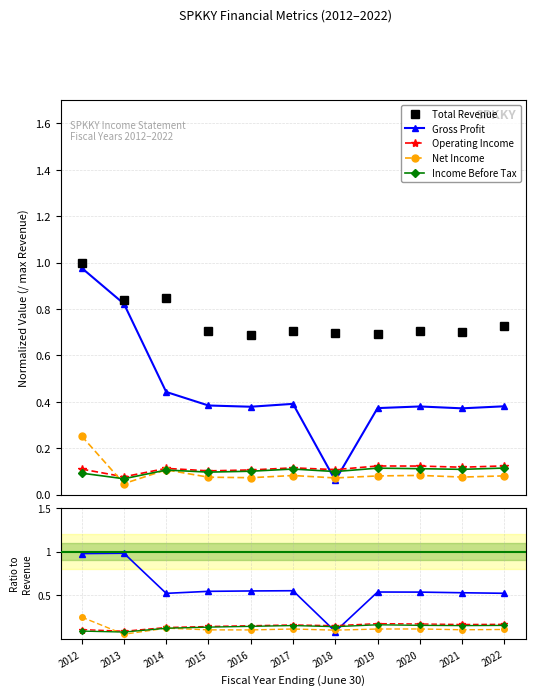

At which category is the sum across all series the highest?

2012